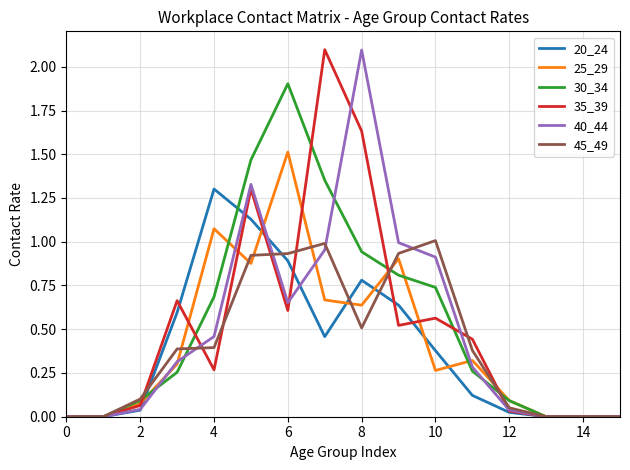

What is the greatest value displayed?

2.1